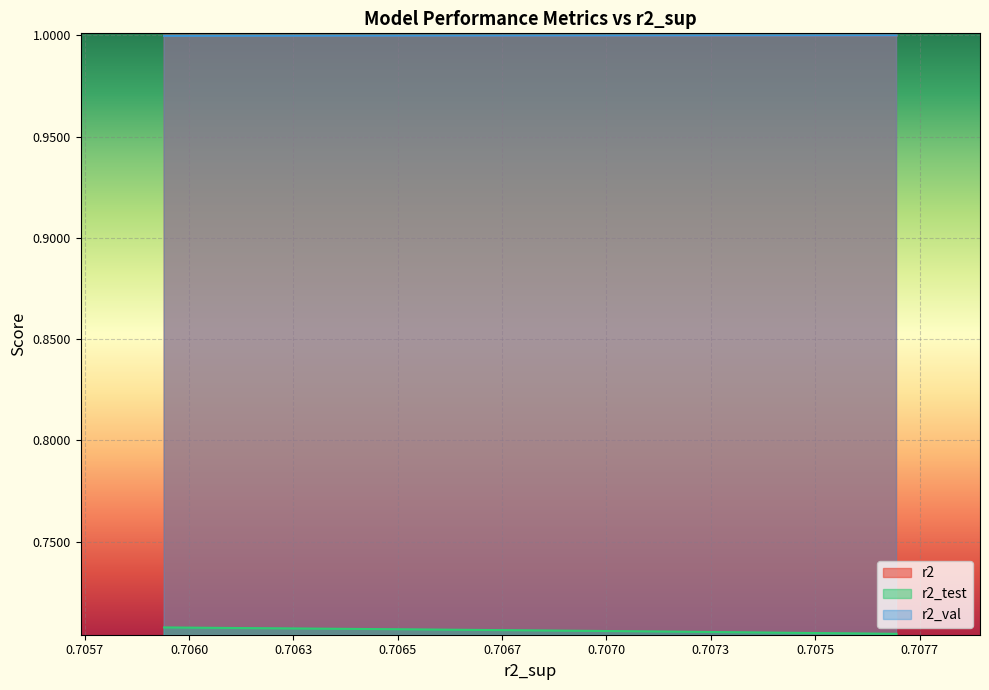

What is the average value of the r2 series?

1.0